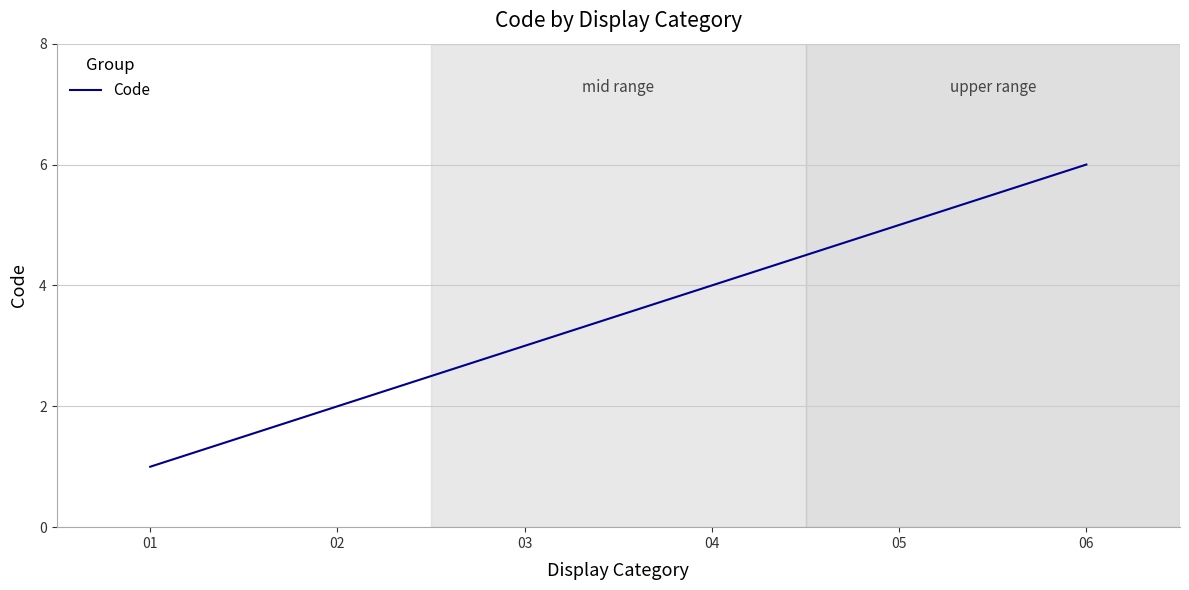

How many lines are shown in the chart?

1